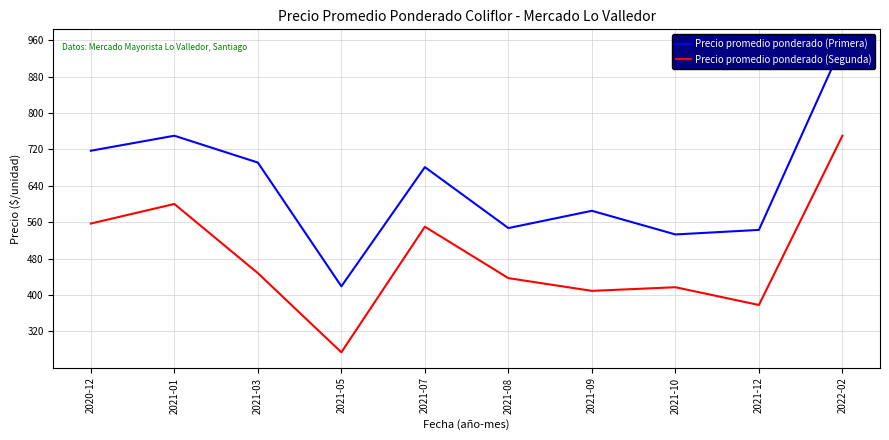

Count the number of categories in the chart.

10